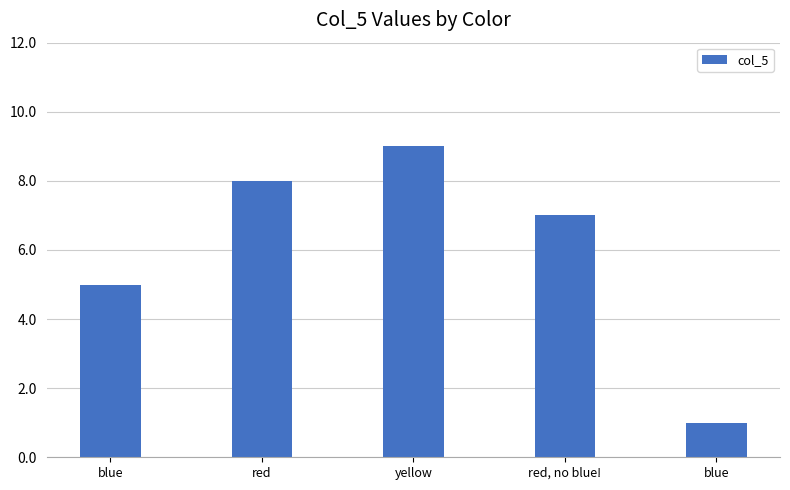

True or false: the data shows 1 at blue.

True